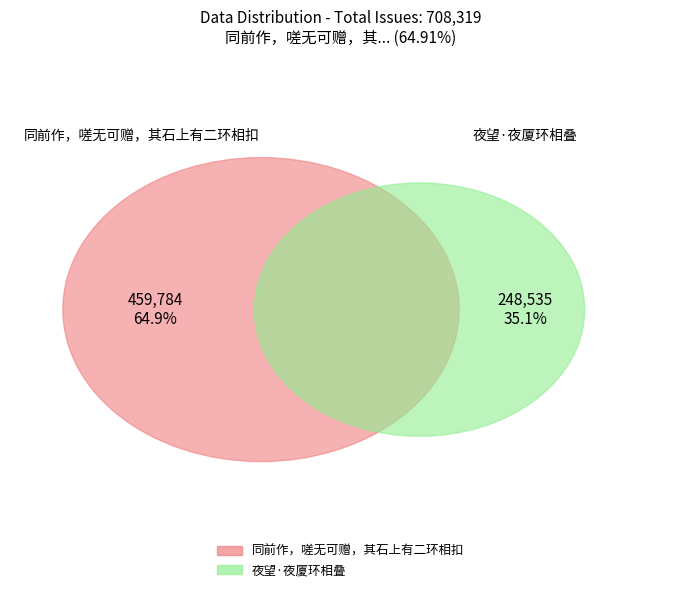

Rank the categories by value from lowest to highest.

夜望·夜厦环相叠, 同前作，嗟无可赠，其石上有二环相扣